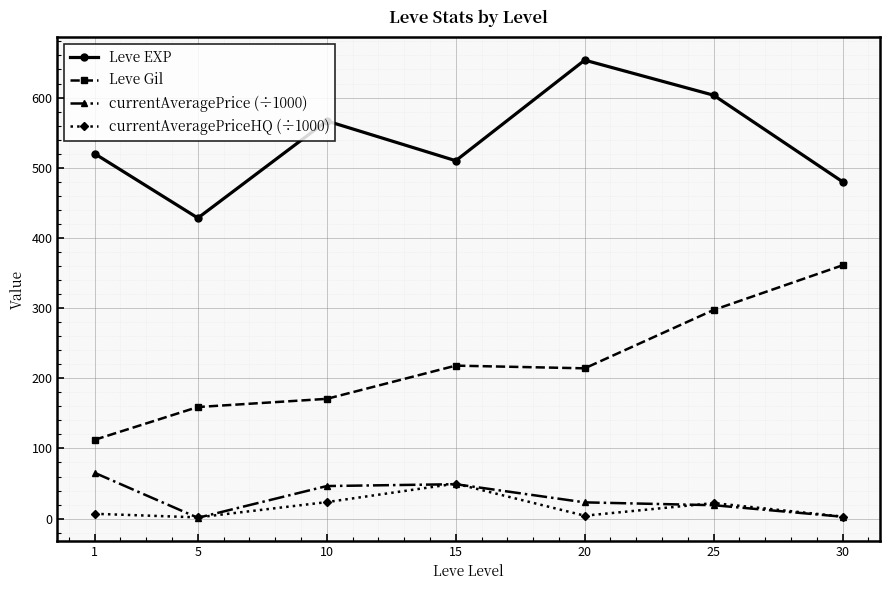

True or false: Leve Gil and currentAveragePriceHQ (÷1000) cross at least once.

False